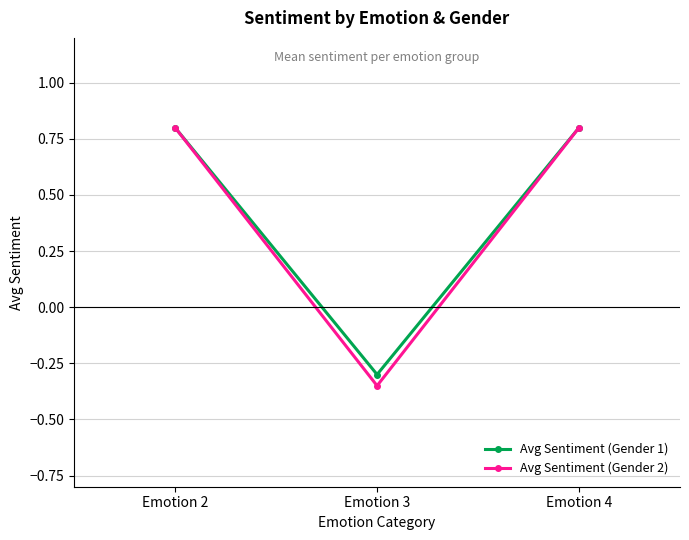

What is the value of the Avg Sentiment (Gender 1) point at the 1st from the left?

0.8